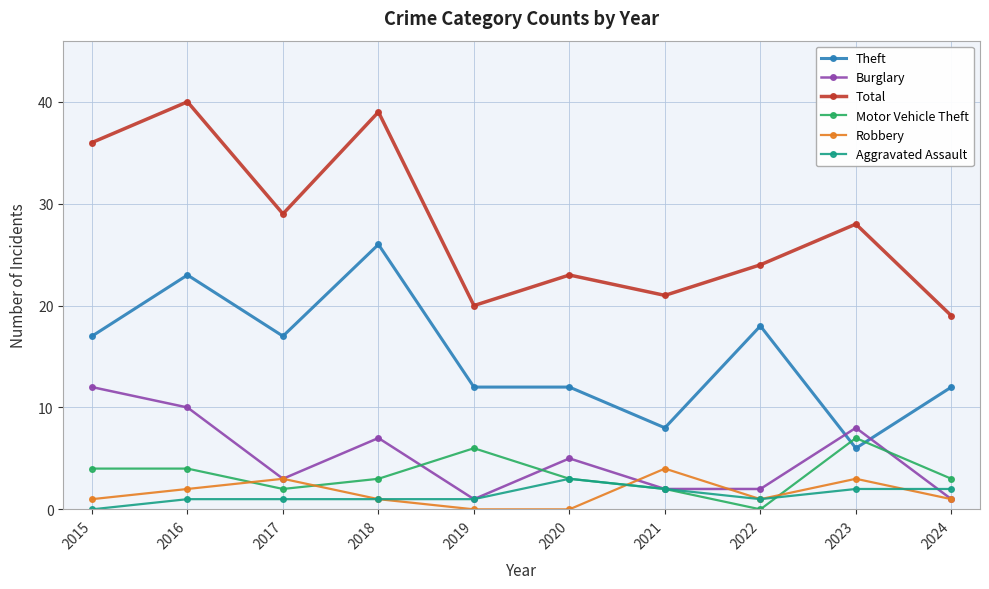

Where is the first local minimum for Motor Vehicle Theft?

2017